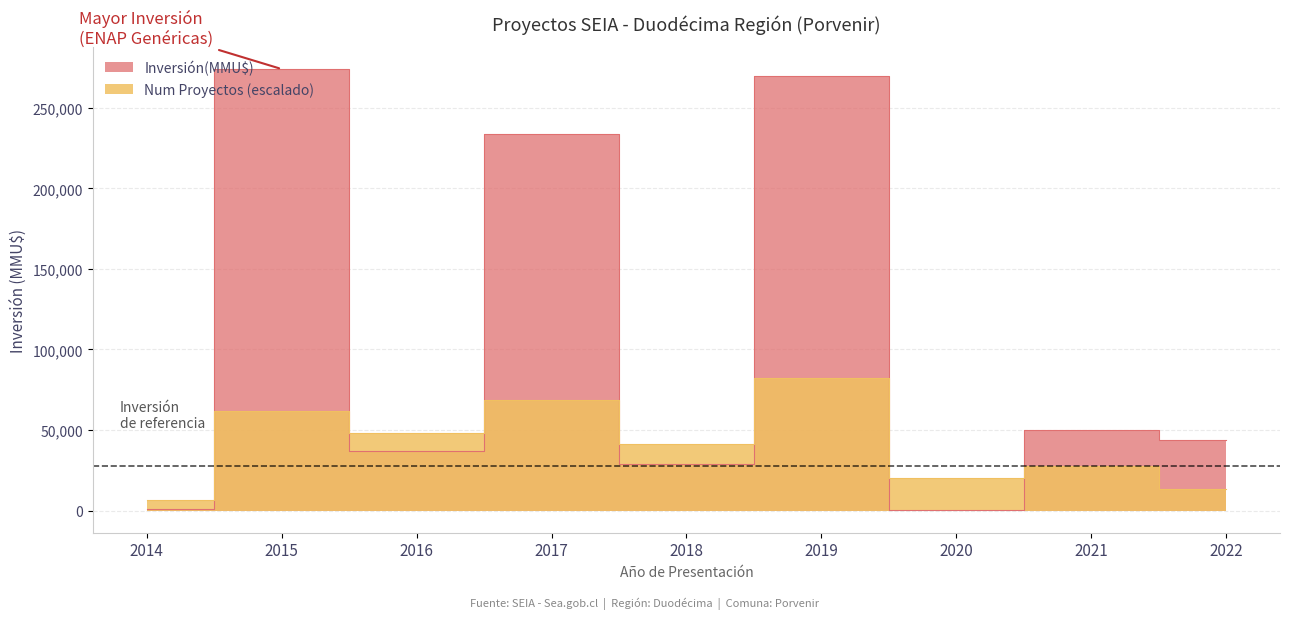

True or false: Num Proyectos and Inversión(MMU$) intersect in this chart.

True